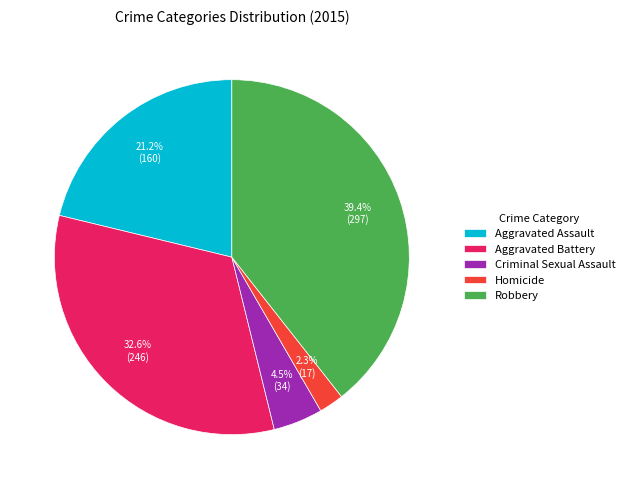

Which has a higher value, Homicide or Criminal Sexual Assault?

Criminal Sexual Assault